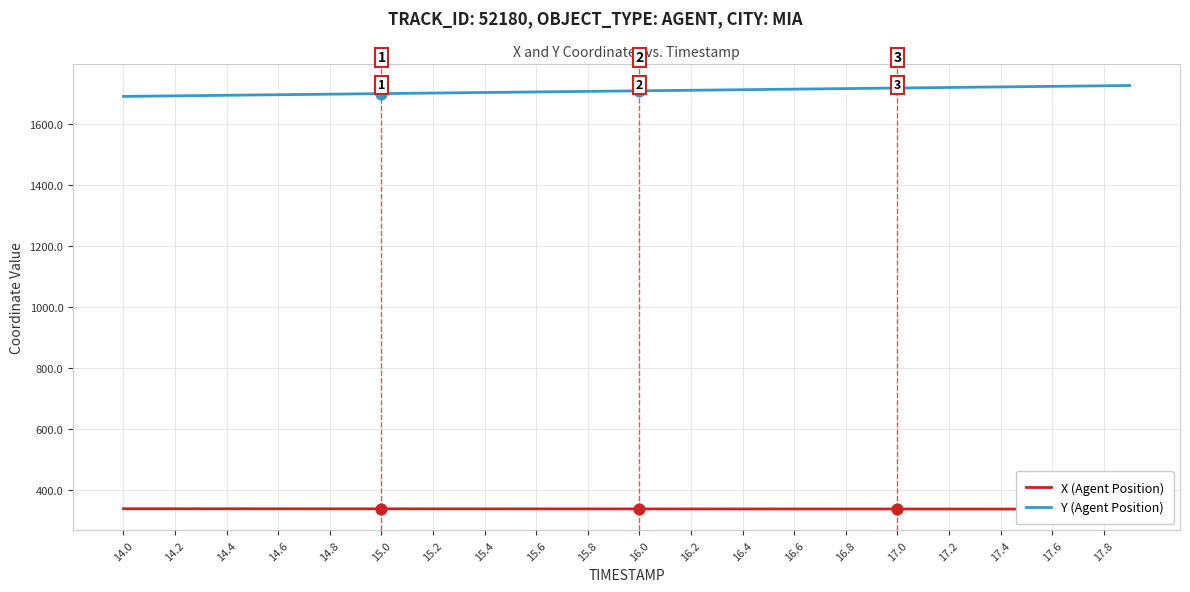

Which series has the largest total across all categories?

Y (Agent Position)